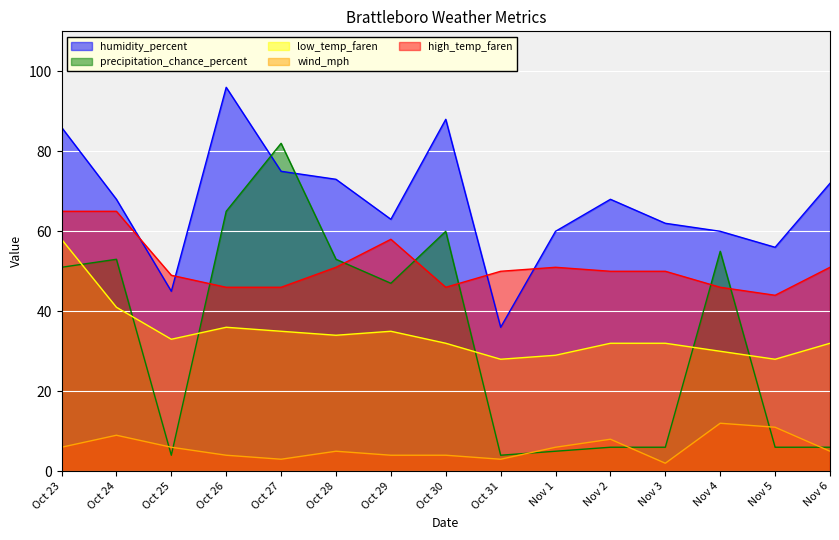

How many intersections are there between high_temp_faren and precipitation_chance_percent?

6